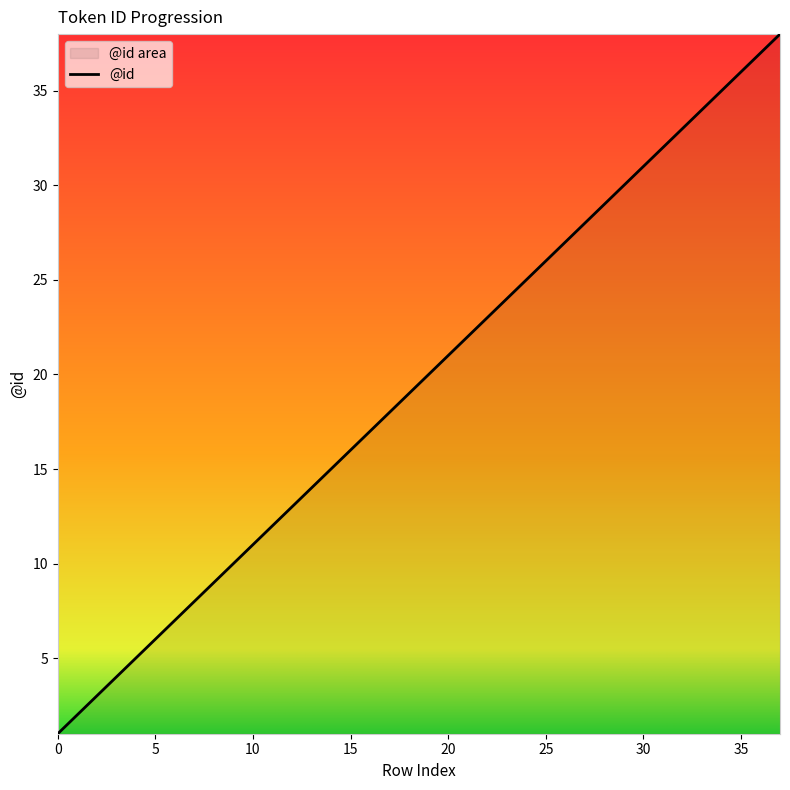

Approximately how many times larger is the value at 4 compared to 12?

0.4